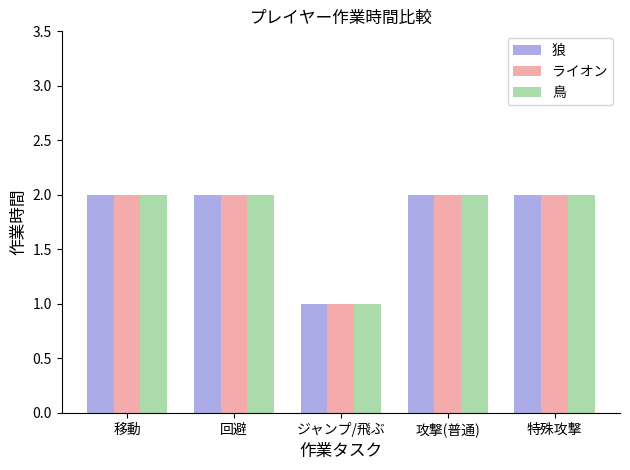

What is the sum of the 狼 values at 回避 and 移動?

4